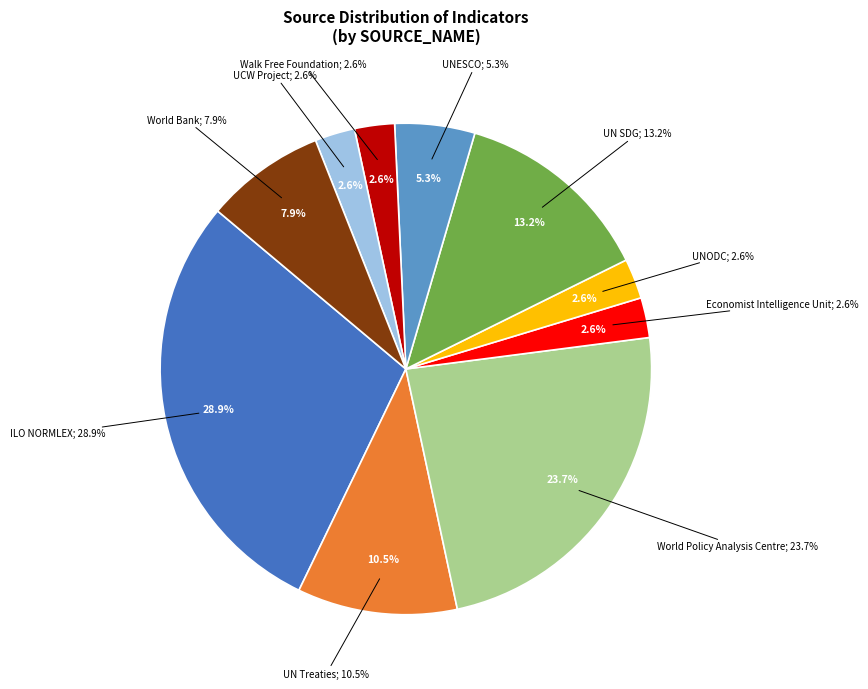

Which category has the biggest portion of the pie?

ILO NORMLEX